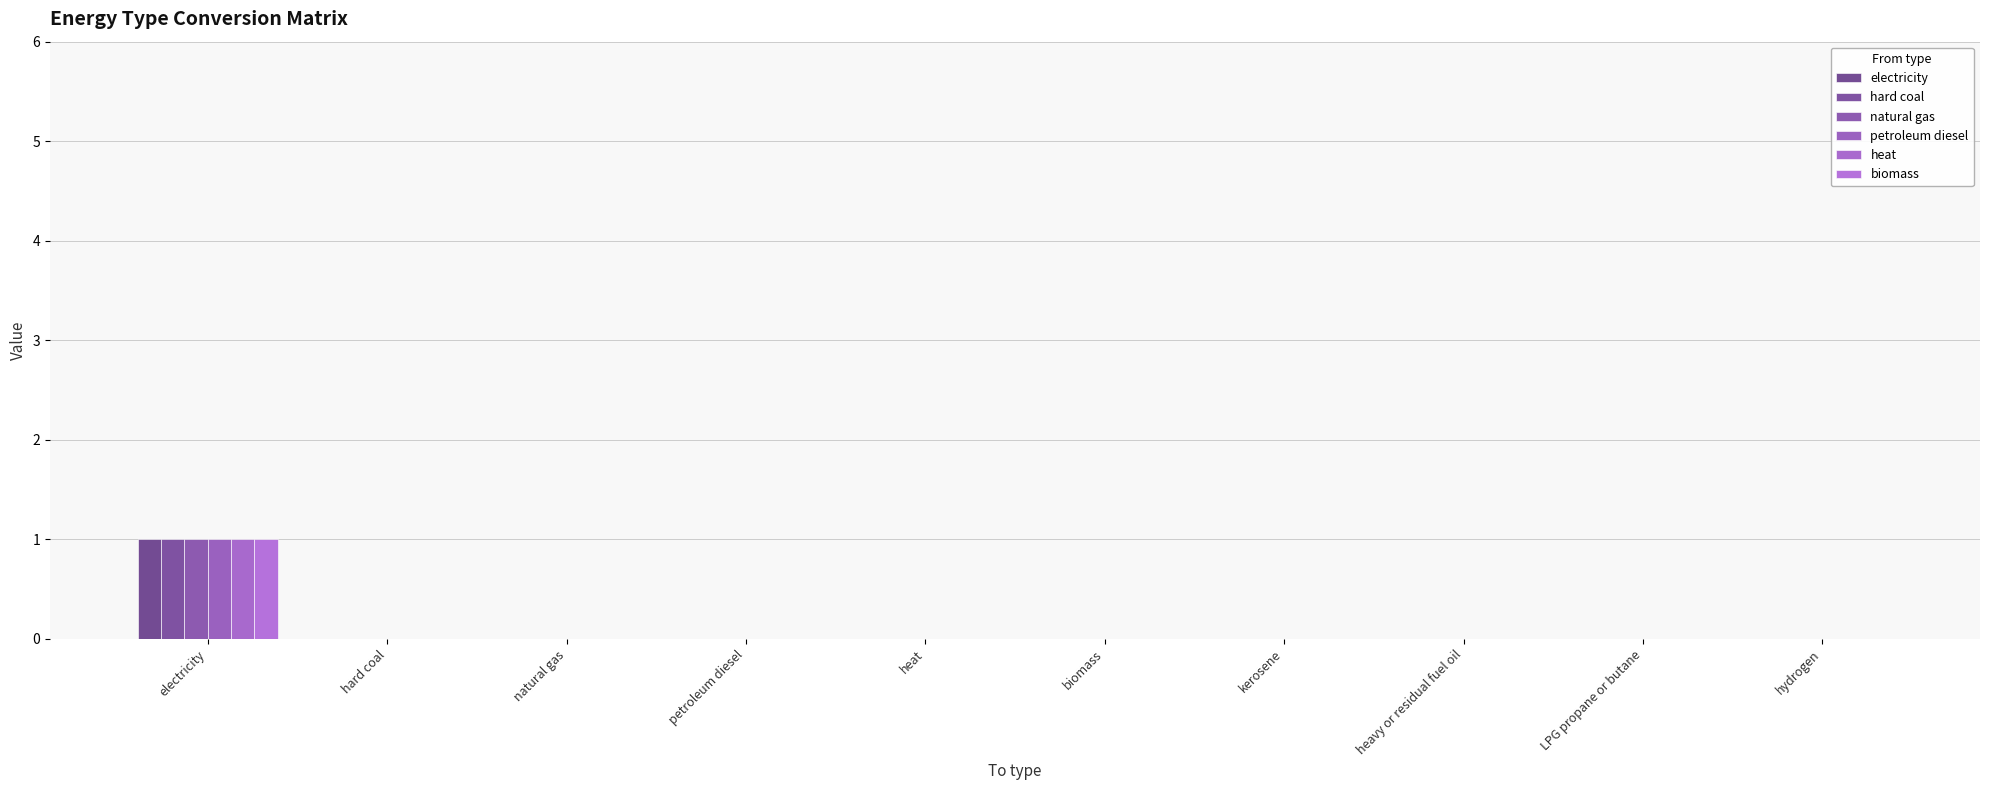

How many series are shown in this chart?

6